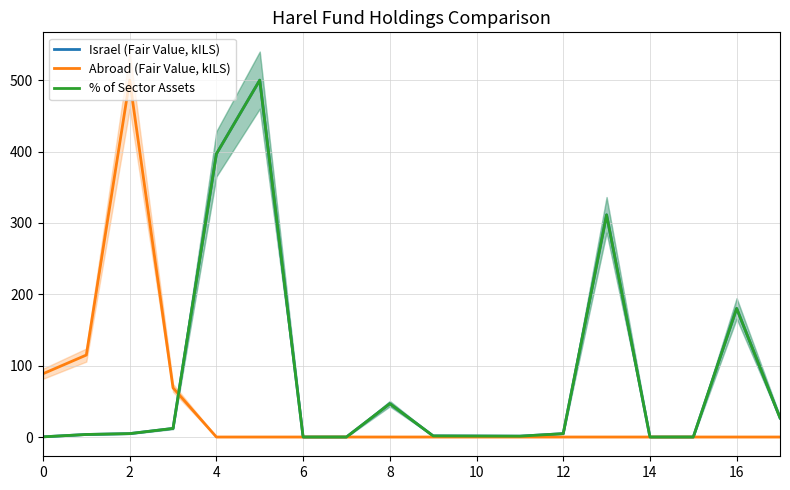

How many intersections are there between % of Sector Assets and Abroad (Fair Value, kILS)?

1